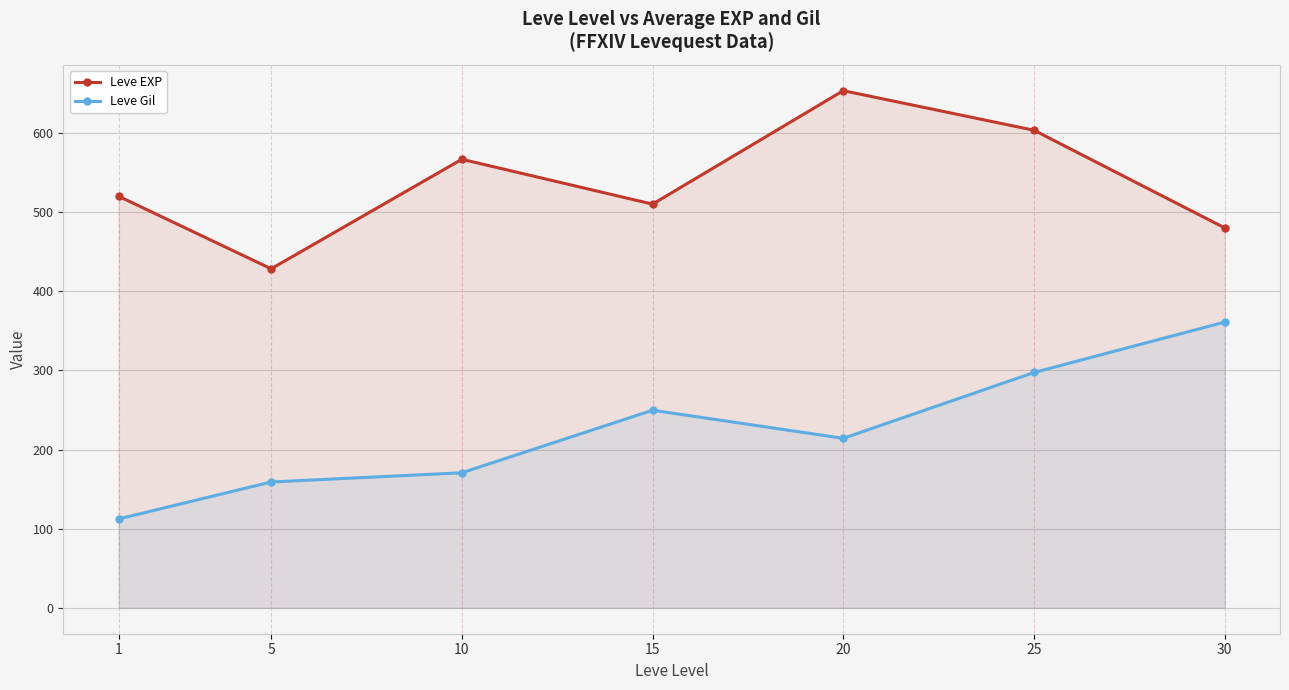

At which category does the chart reach its minimum across all series?

1